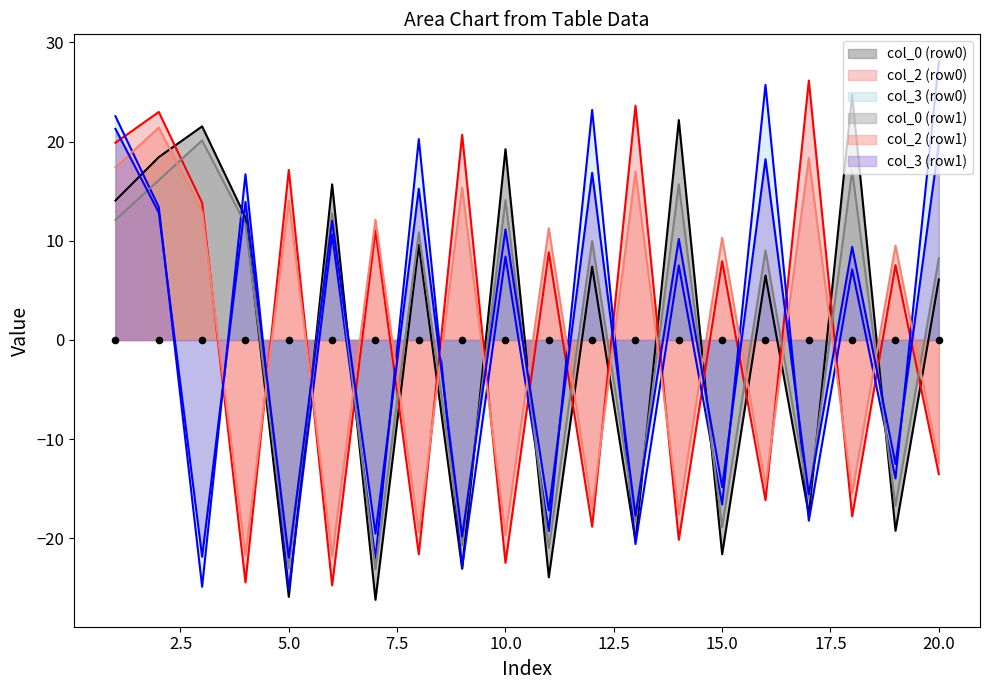

Which series contains the lowest Y value?

col_0 (row0)